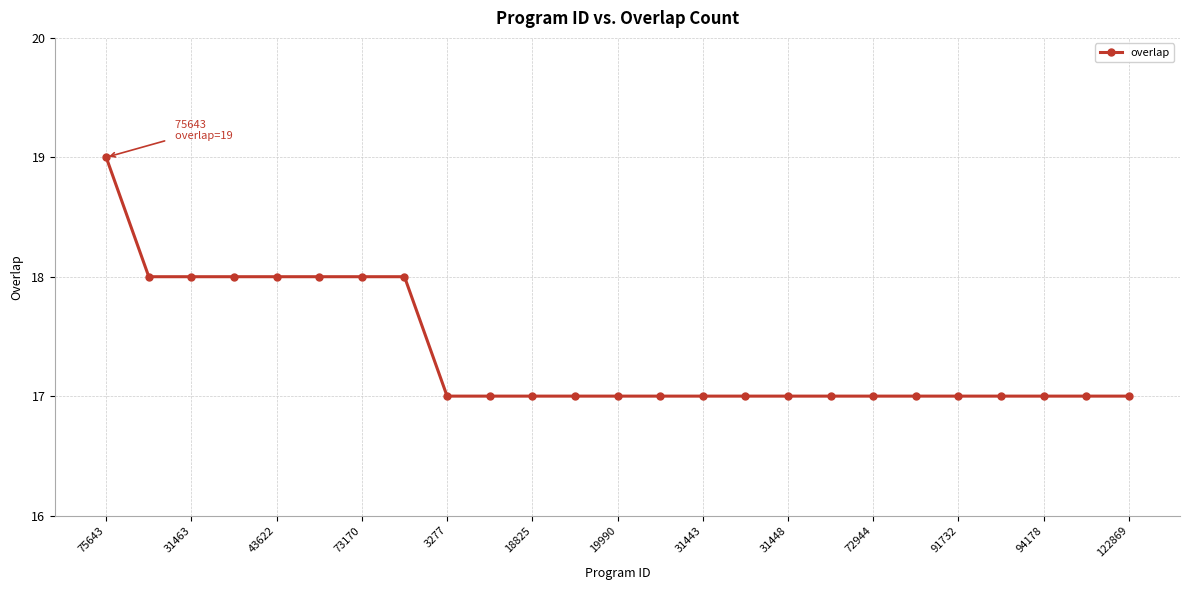

What is the maximum value shown in the chart?

19